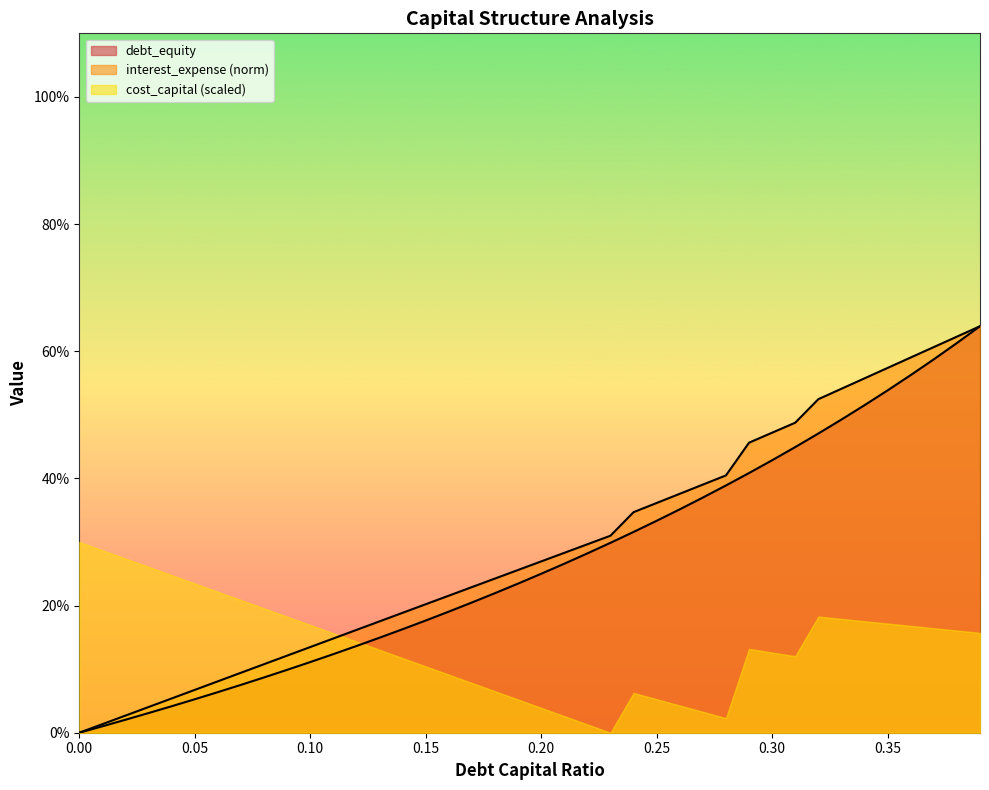

What are all the series names shown in the legend?

debt_equity, interest_expense (norm), cost_capital (scaled)